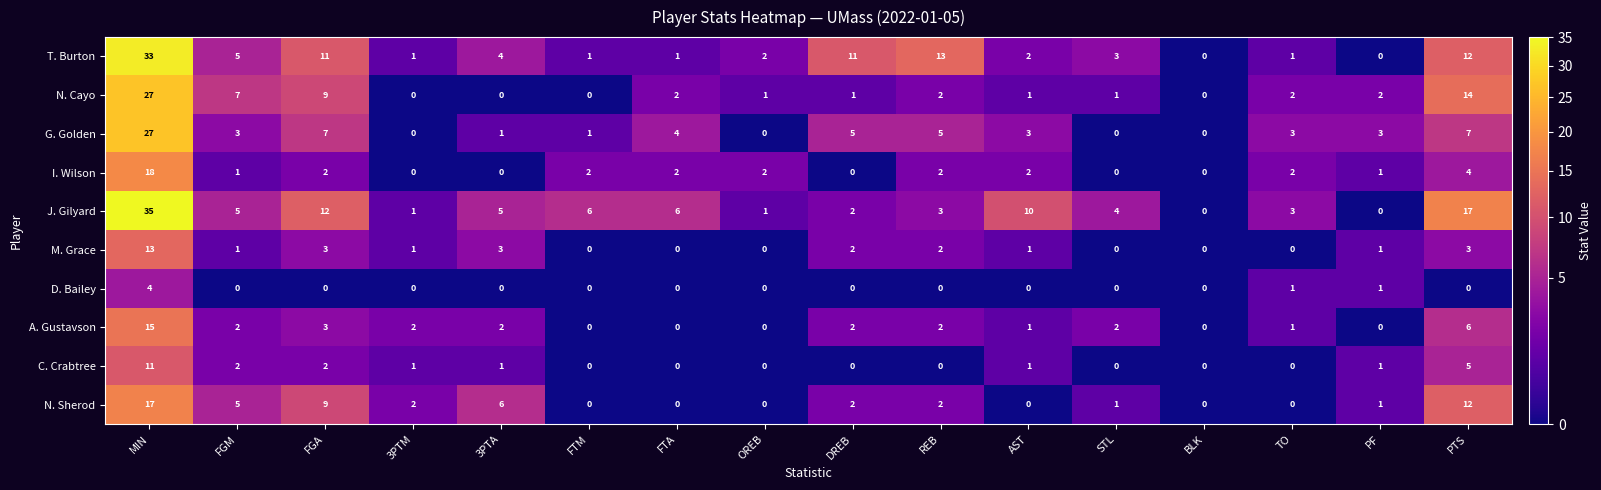

At which label does M. Grace reach its peak?

MIN